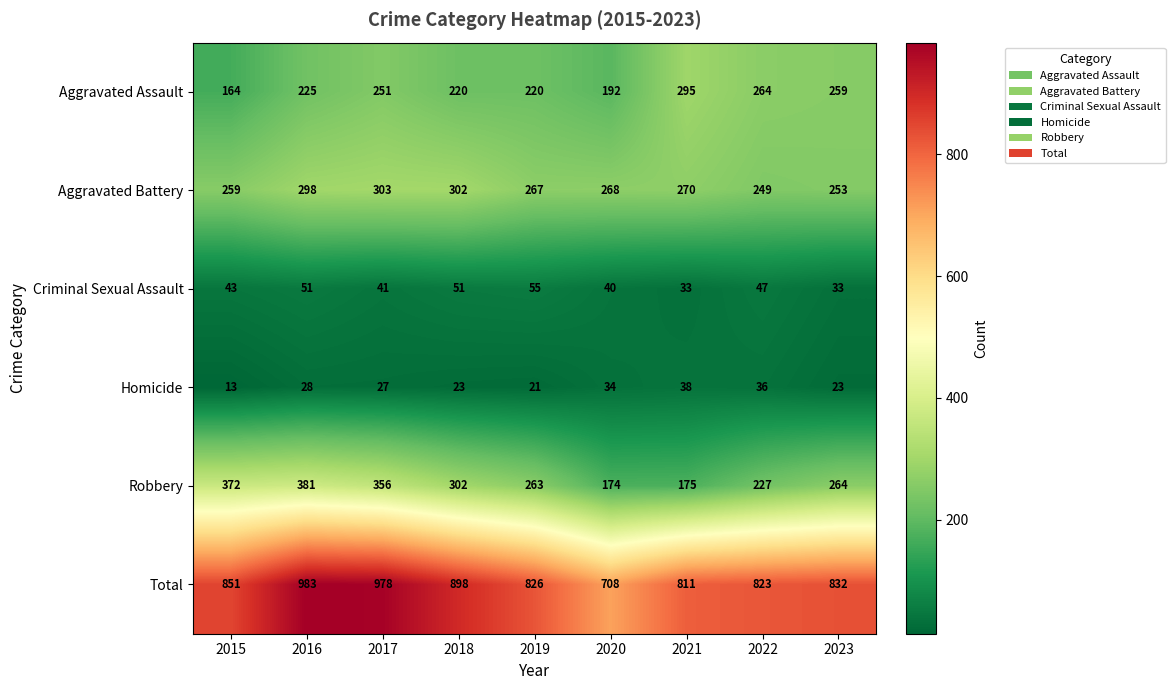

How many data points does each series have?

9